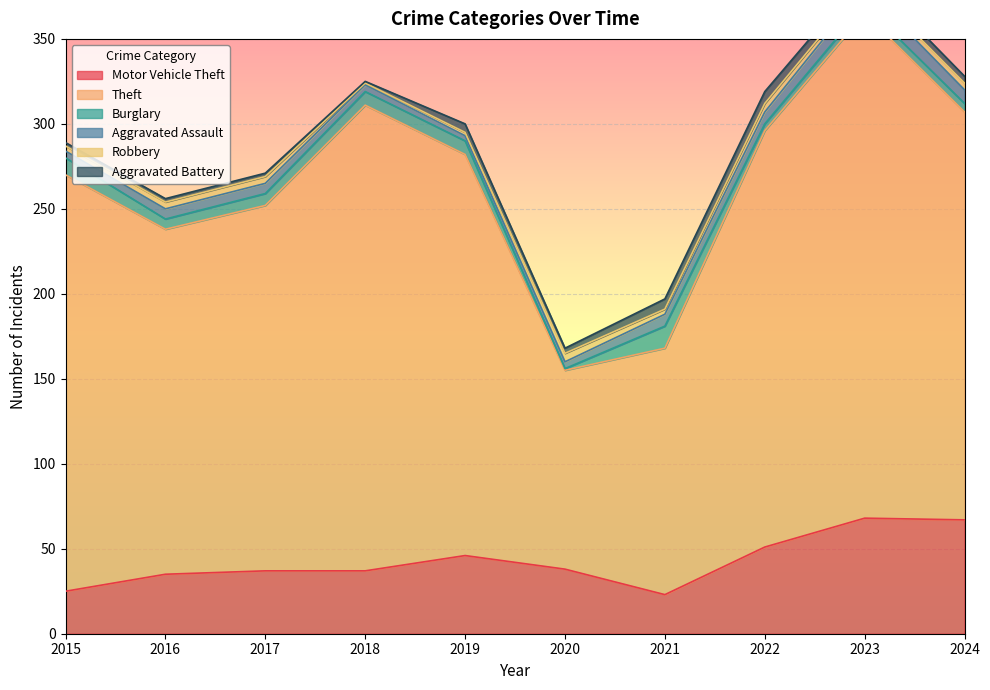

What are all the series names shown in the legend?

Motor Vehicle Theft, Theft, Burglary, Aggravated Assault, Robbery, Aggravated Battery